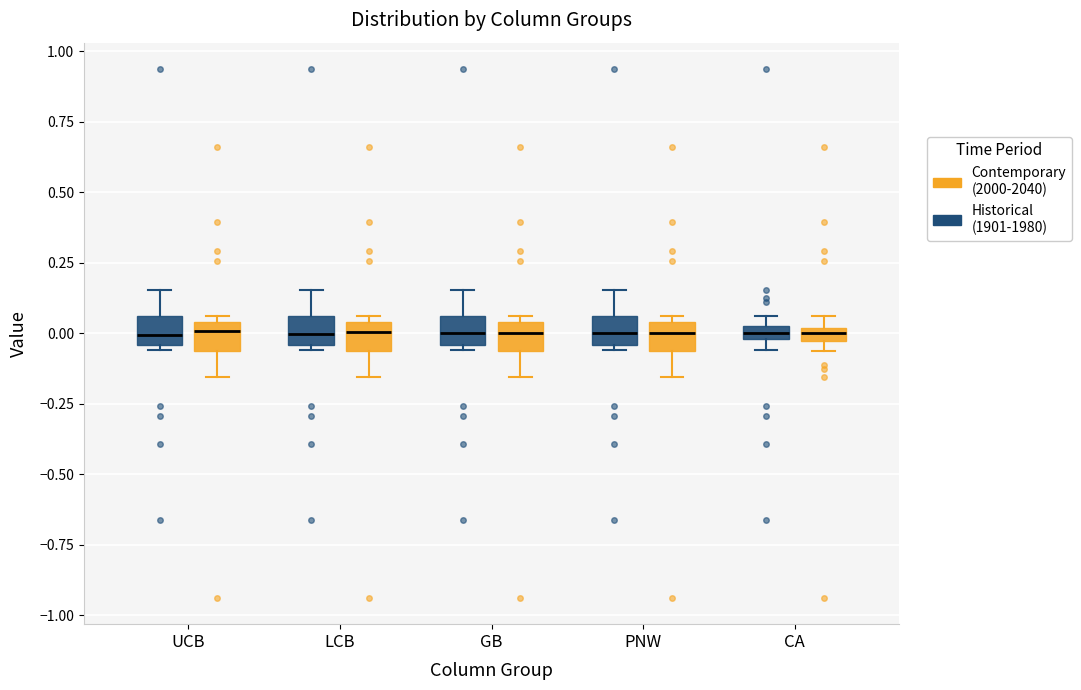

Where is the lower edge of the box for LCB (Contemporary (2000-2040)) on the y-axis? The values are not printed on the chart, so give them approximately, as read against the axis.

-0.05